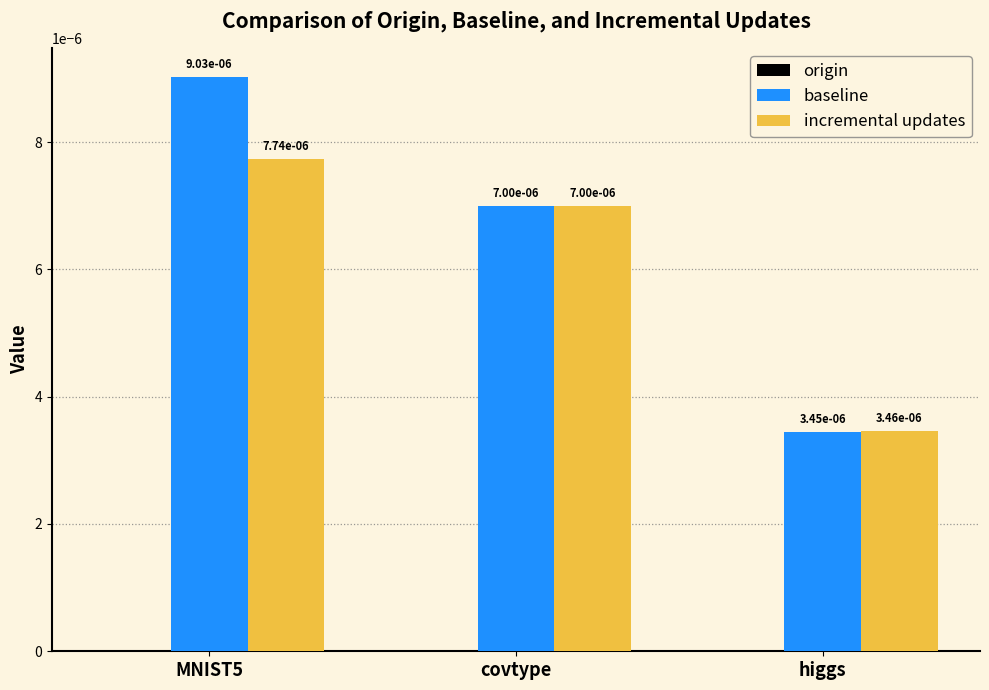

At how many categories does at least one series exceed 0?

3